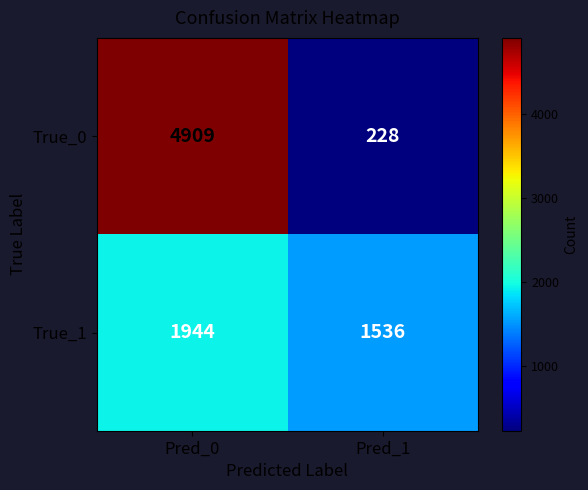

What is the difference between the highest and lowest values at Pred_1?

1308